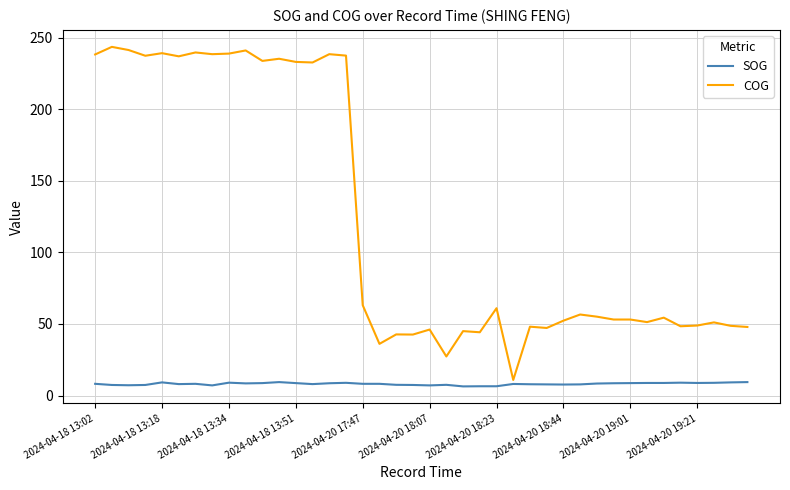

Rank the series by their maximum value, from lowest to highest.

SOG, COG